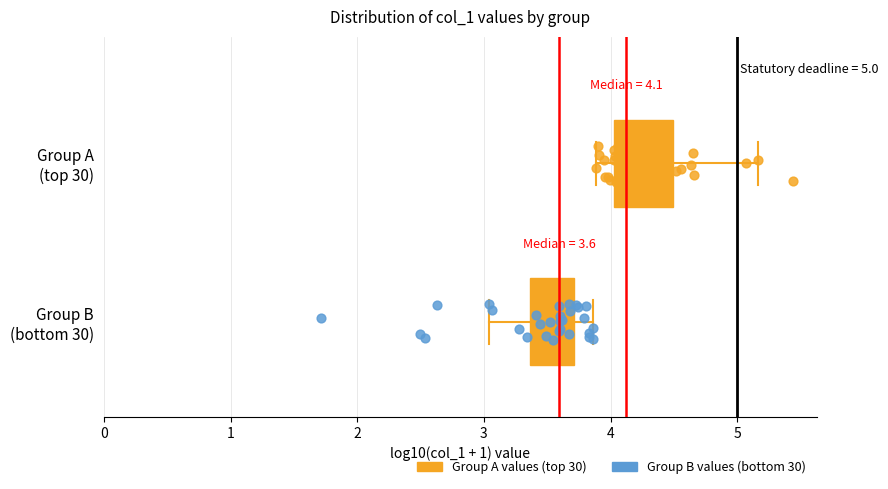

Which box has the furthest to the left median line?

Group B (bottom 30)